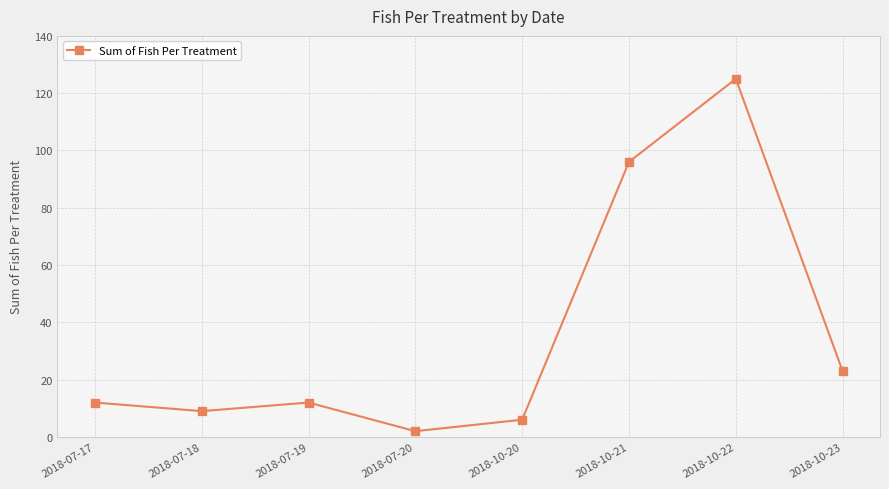

Which has a higher value, 2018-07-19 or 2018-10-23?

2018-10-23